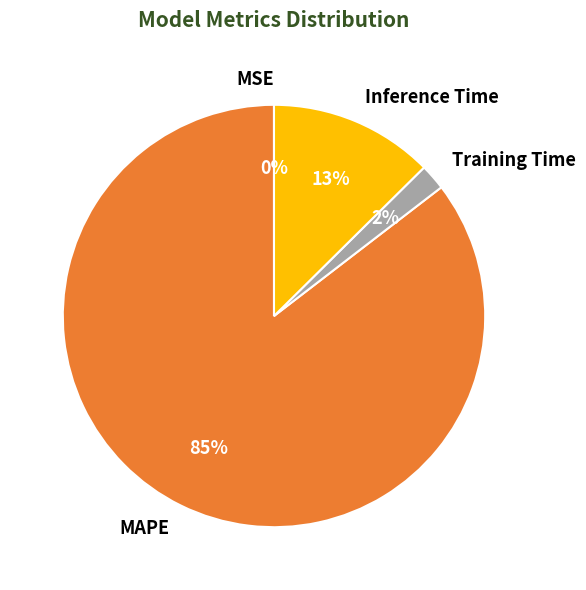

To the nearest percent, what is the difference between the largest and smallest slice percentages?

85%